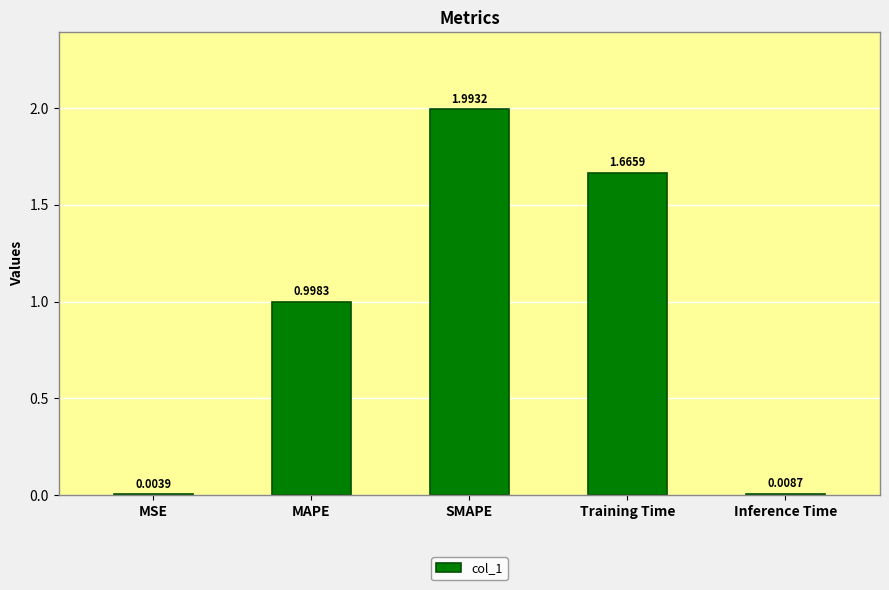

What is the change in value from MAPE to Training Time?

+0.7